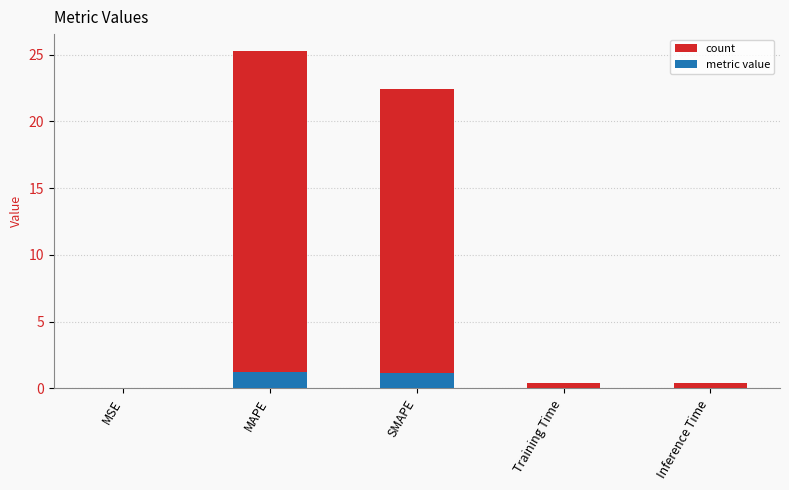

Read the value at SMAPE.

22.4